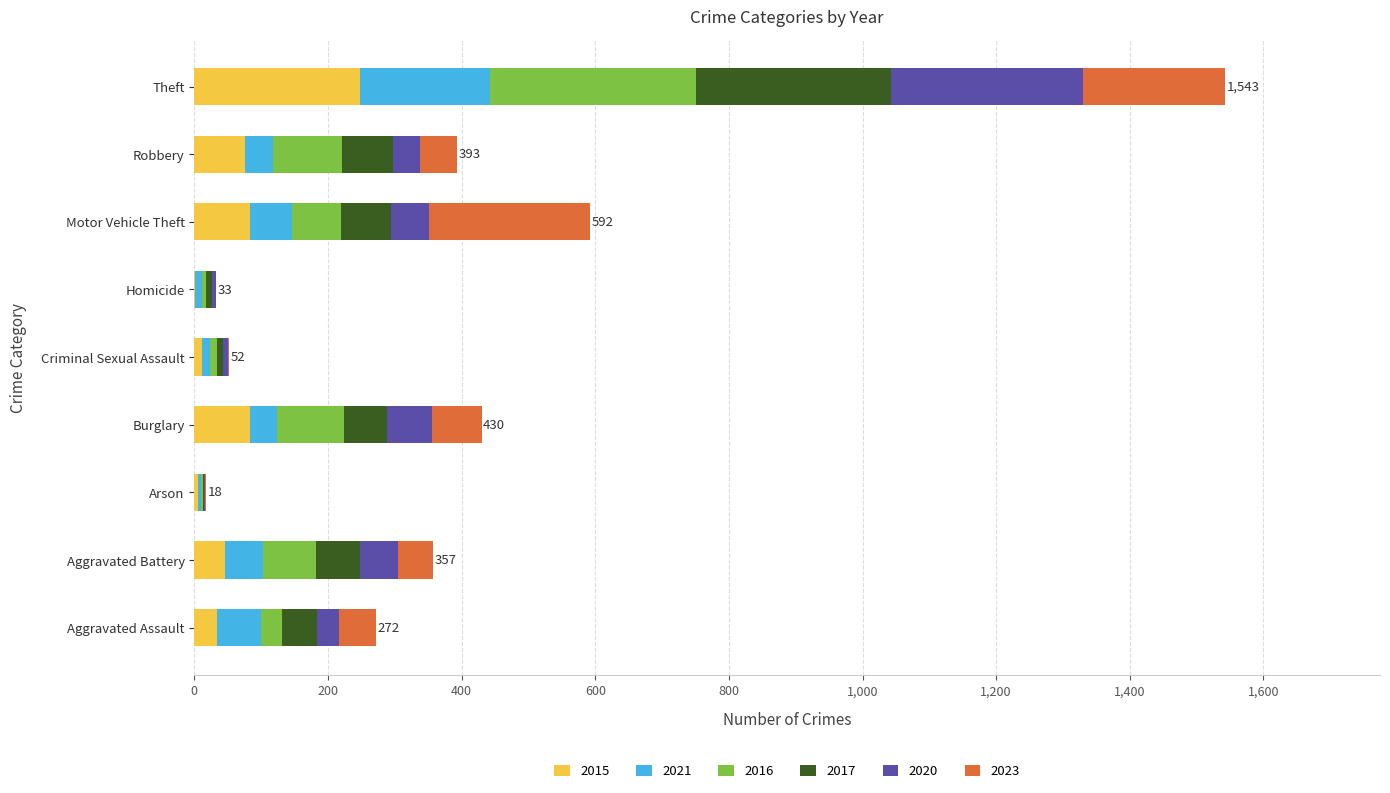

What is the highest value of the 2015 series?

248